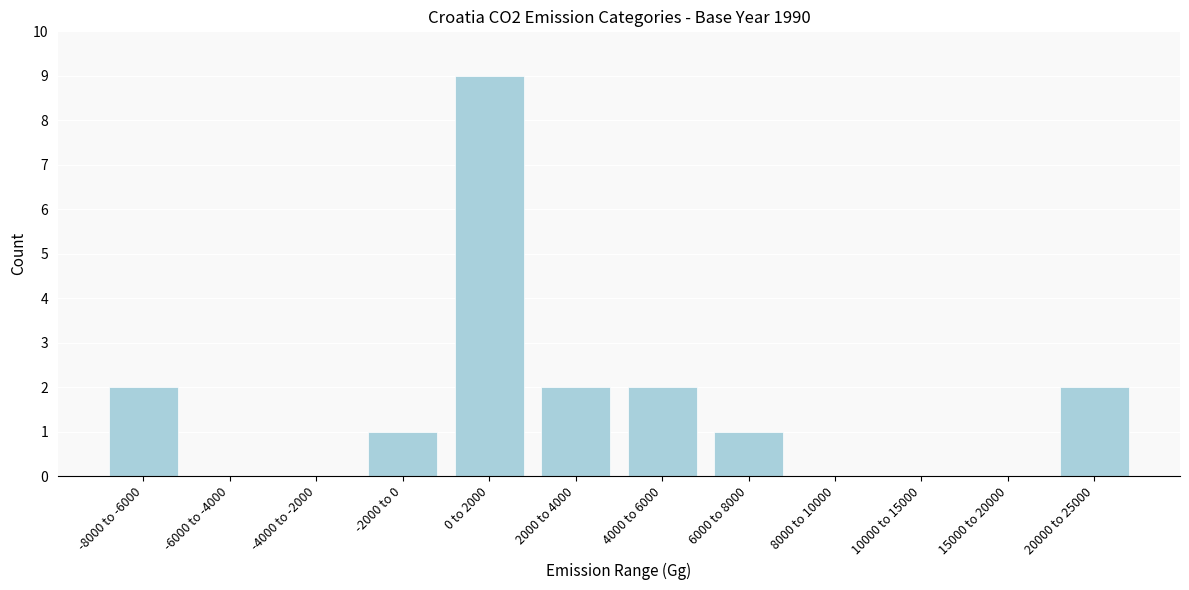

Reading left to right, extract all data points from this chart.

-8000 to -6000=2	-6000 to -4000=0	-4000 to -2000=0	-2000 to 0=1	0 to 2000=9	2000 to 4000=2	4000 to 6000=2	6000 to 8000=1	8000 to 10000=0	10000 to 15000=0	15000 to 20000=0	20000 to 25000=2